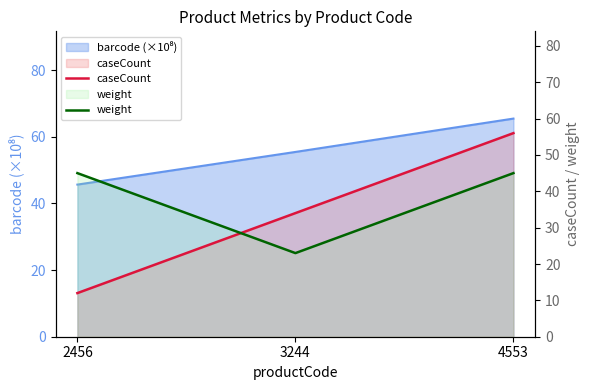

What is the value of the caseCount point at the 3rd from the left?

56